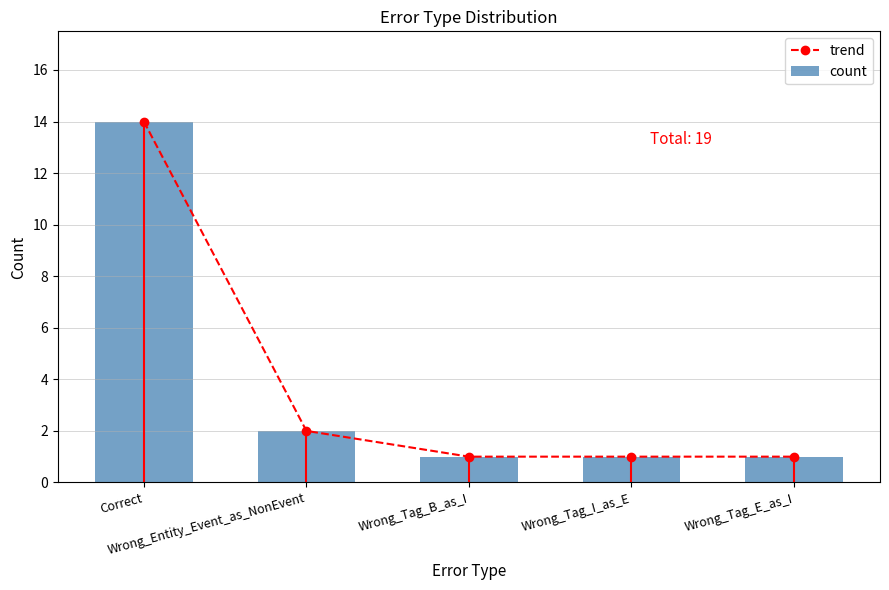

Rank the categories by count value from lowest to highest.

Wrong_Tag_B_as_I, Wrong_Tag_I_as_E, Wrong_Tag_E_as_I, Wrong_Entity_Event_as_NonEvent, Correct